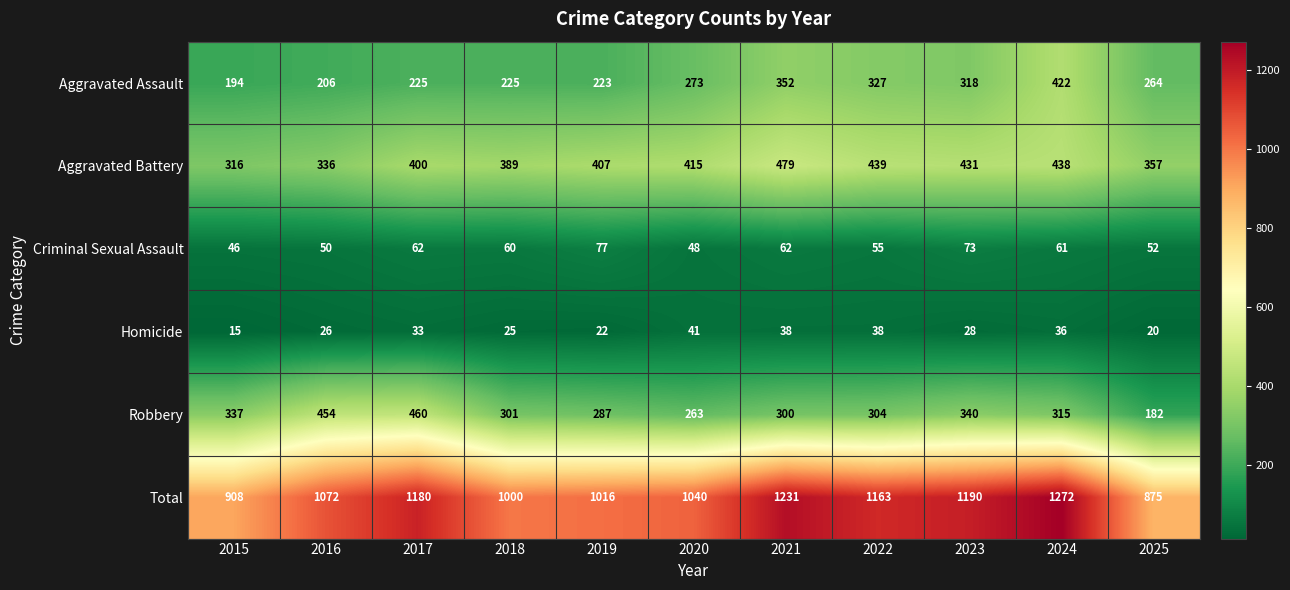

The Total series shows 1016 at 2019. True or false?

True